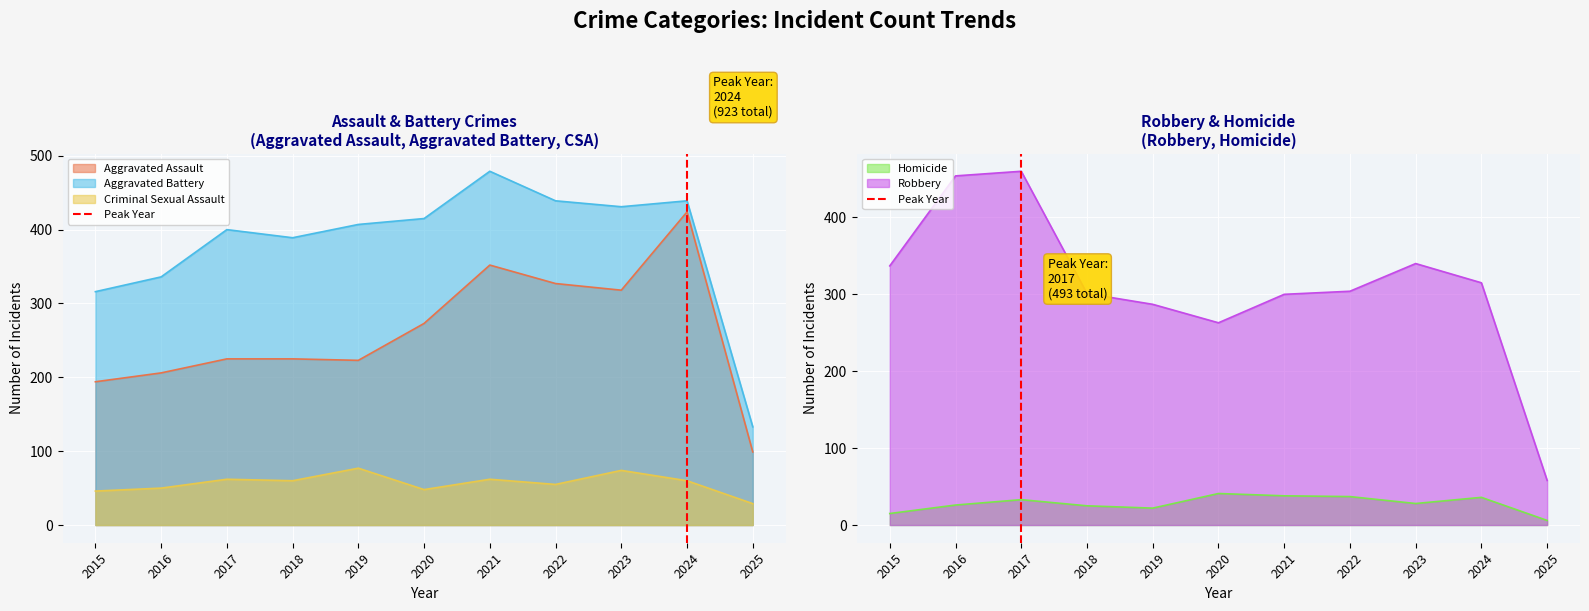

The value of Robbery at 2016 is 732. True or false?

False